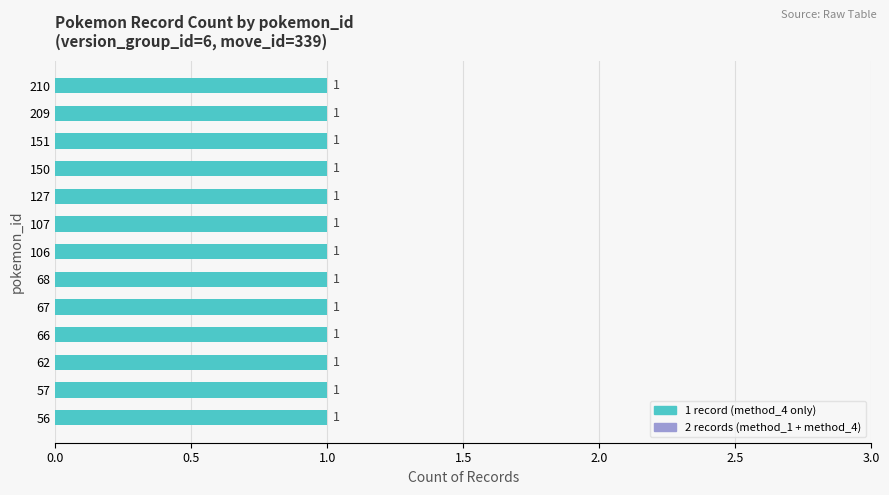

What is the minimum value shown in the chart?

1